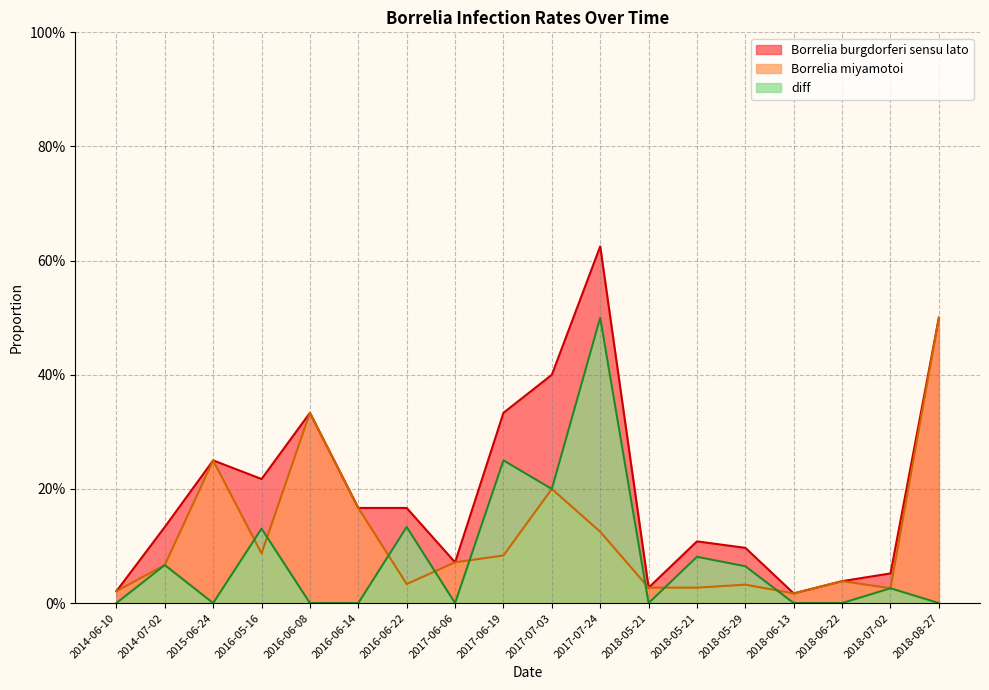

List the series in order of their peak value, lowest first.

Borrelia miyamotoi, diff, Borrelia burgdorferi sensu lato